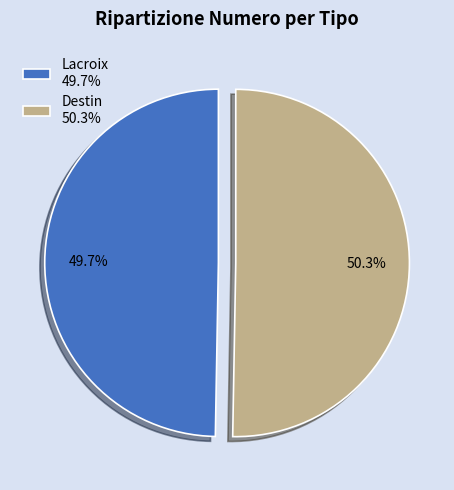

True or false: Lacroix accounts for 60% of the total.

False